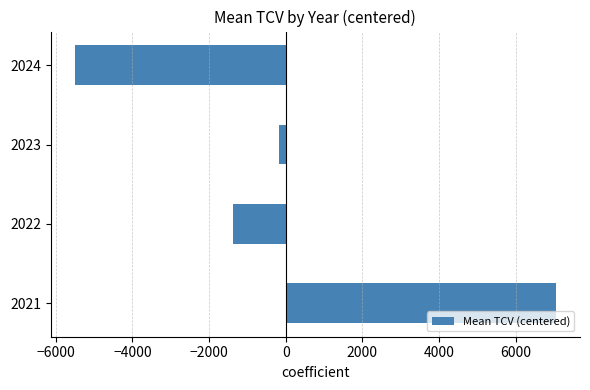

Where is the data nearest to the value 776?

2023